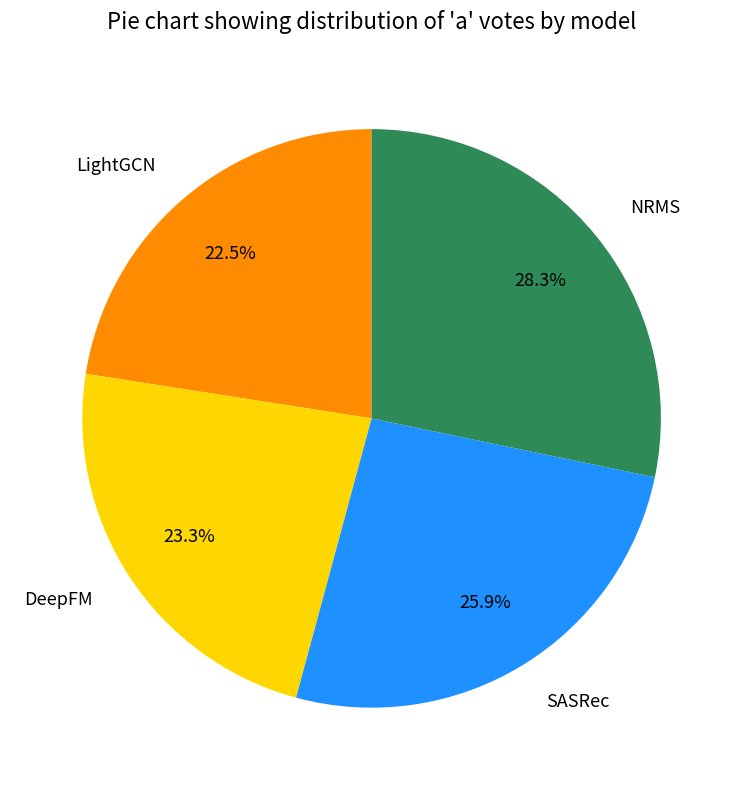

Which category has the smallest portion of the pie?

LightGCN